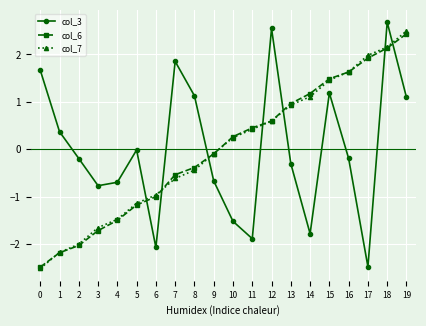

What is the value of the col_3 point at the 15th from the left?

-1.8